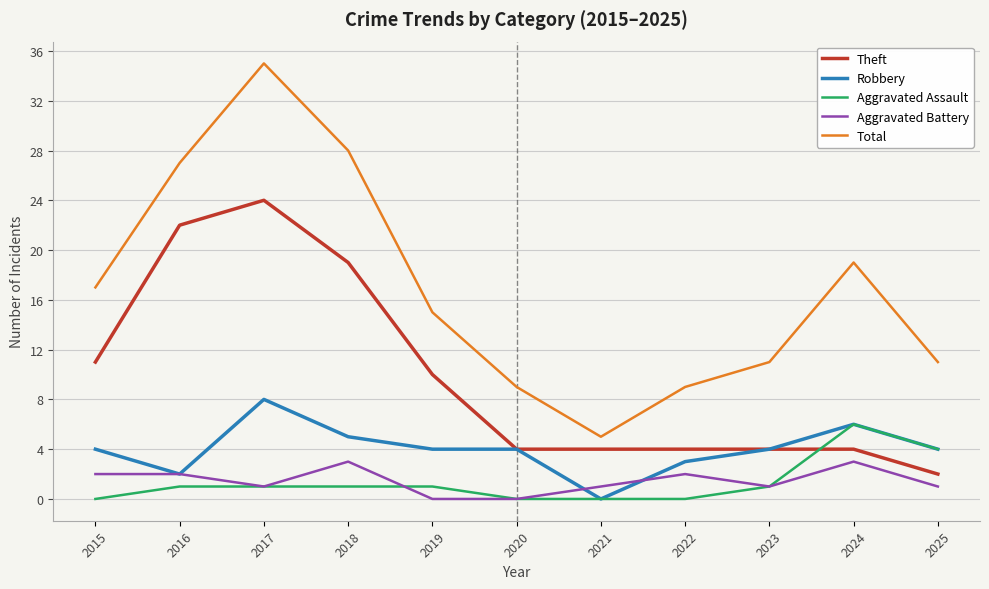

How many values in the Total series are below 15?

5